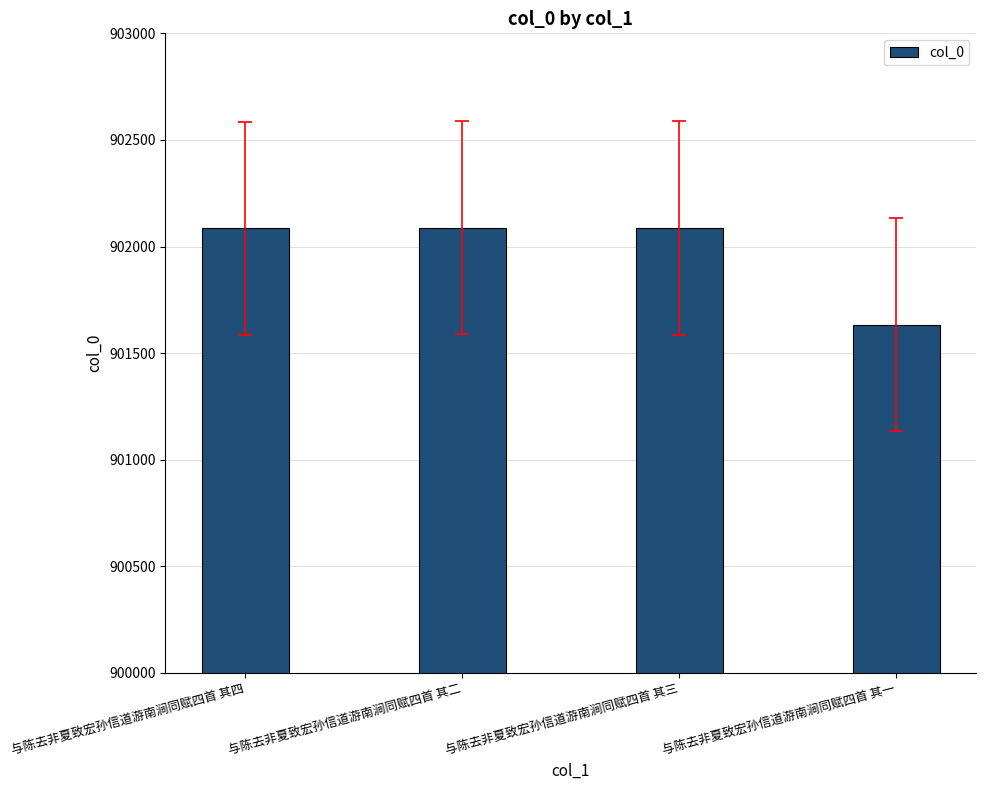

Is it true that the value at 与陈去非夏致宏孙信道游南涧同赋四首 其三 is 1596350?

False